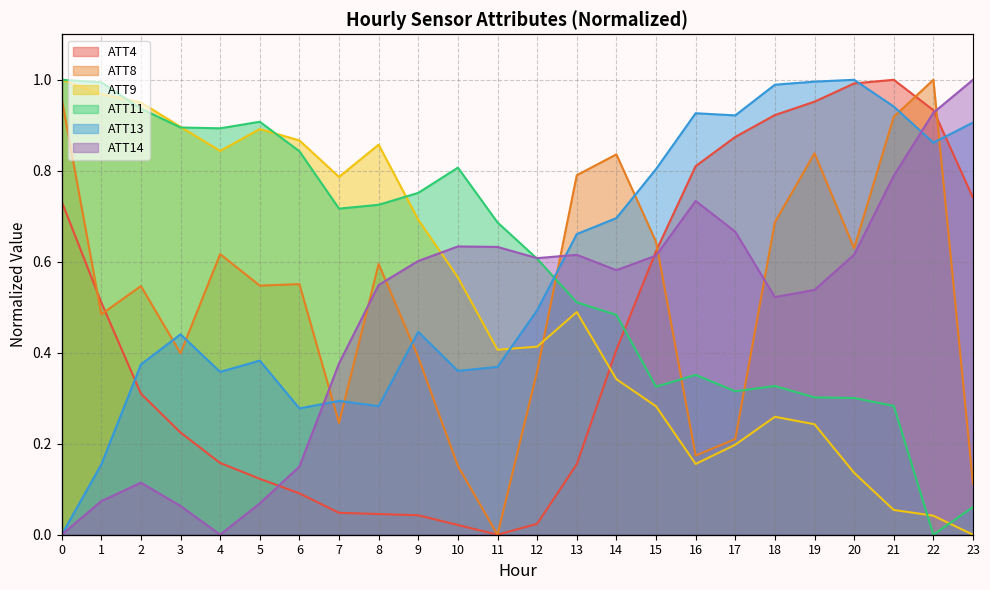

How many lines are shown in the chart?

6